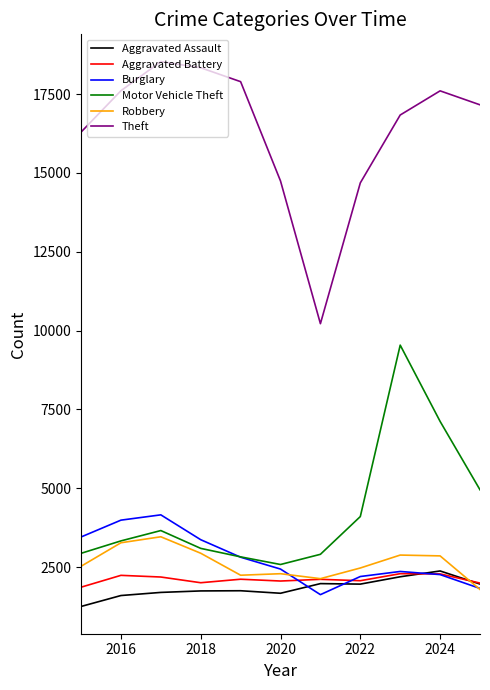

What is the minimum value for Robbery?

1793